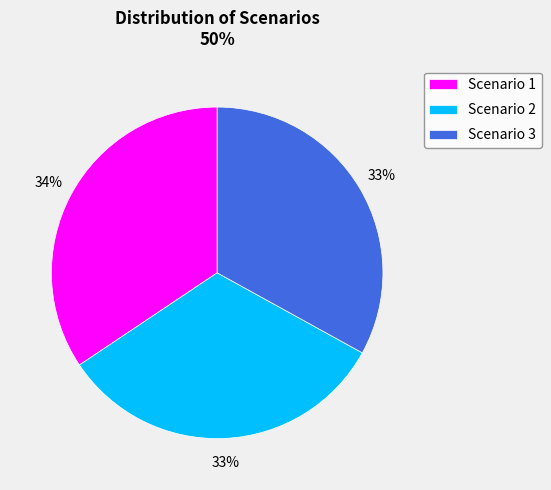

Count the number of slices in the pie.

3